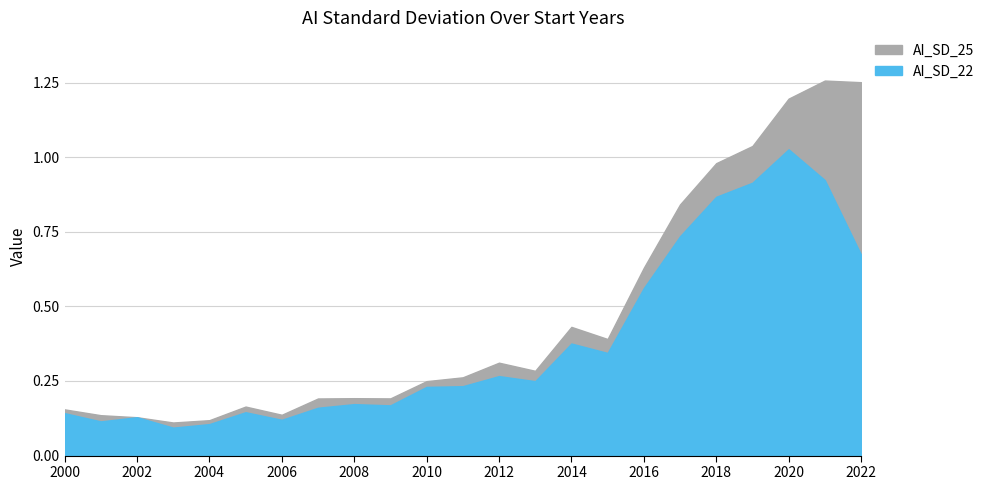

Reading left to right, list all the values displayed in this chart.

AI_SD_22: 0.1	0.1	0.1	0.1	0.1	0.1	0.1	0.2	0.2	0.2	0.2	0.2	0.3	0.2	0.4	0.3	0.6	0.7	0.9	0.9	1.0	0.9	0.7
AI_SD_25: 0.2	0.1	0.1	0.1	0.1	0.2	0.1	0.2	0.2	0.2	0.2	0.3	0.3	0.3	0.4	0.4	0.6	0.8	1.0	1.0	1.2	1.3	1.3